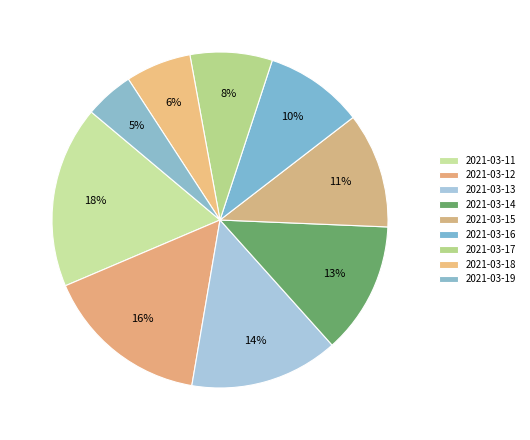

Count the number of slices in the pie.

9